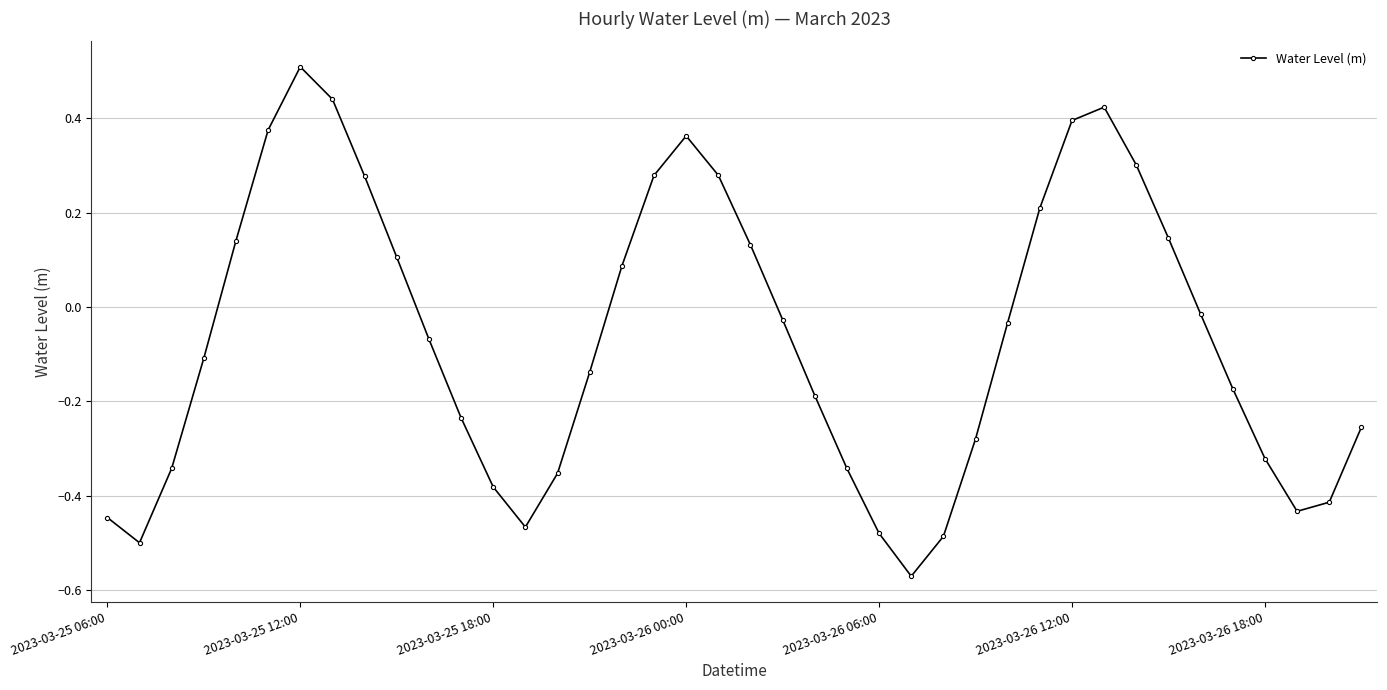

Does the chart have visible grid lines?

Yes